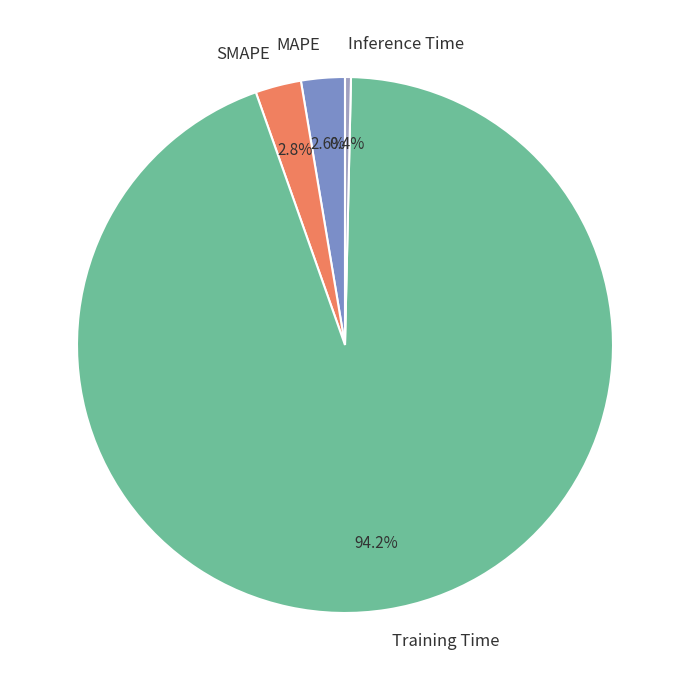

How many slices are in this pie chart?

4